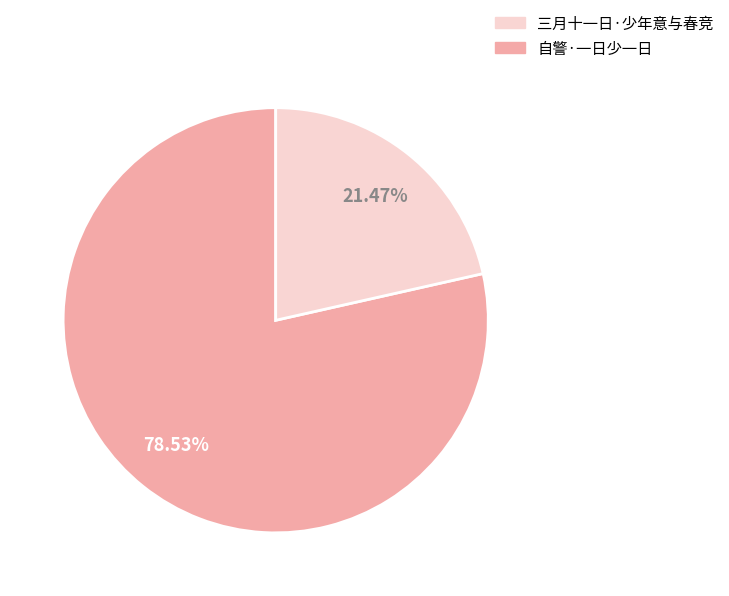

Is there any slice that represents more than half of the pie?

Yes